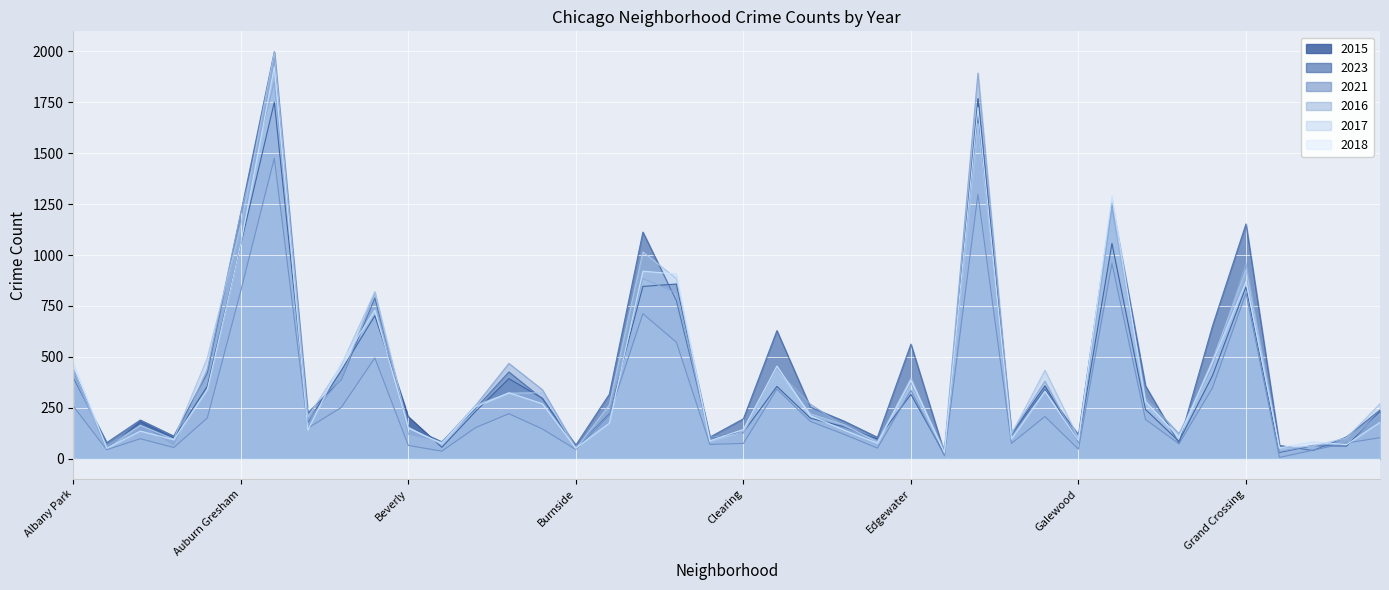

How many times do 2016 and 2023 cross each other?

17